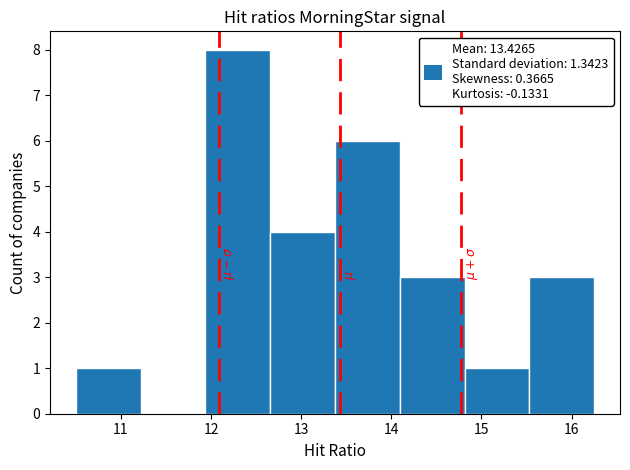

Reading left to right, list every bar in this chart as the range it spans on the x-axis followed by its height. Neither the bar edges nor the heights are printed on the chart, so give them approximately, as read against the axes.

10.5 to 11.2: 1
11.2 to 11.9: 0
11.9 to 12.7: 8
12.7 to 13.4: 4
13.4 to 14.1: 6
14.1 to 14.8: 3
14.8 to 15.5: 1
15.5 to 16.3: 3